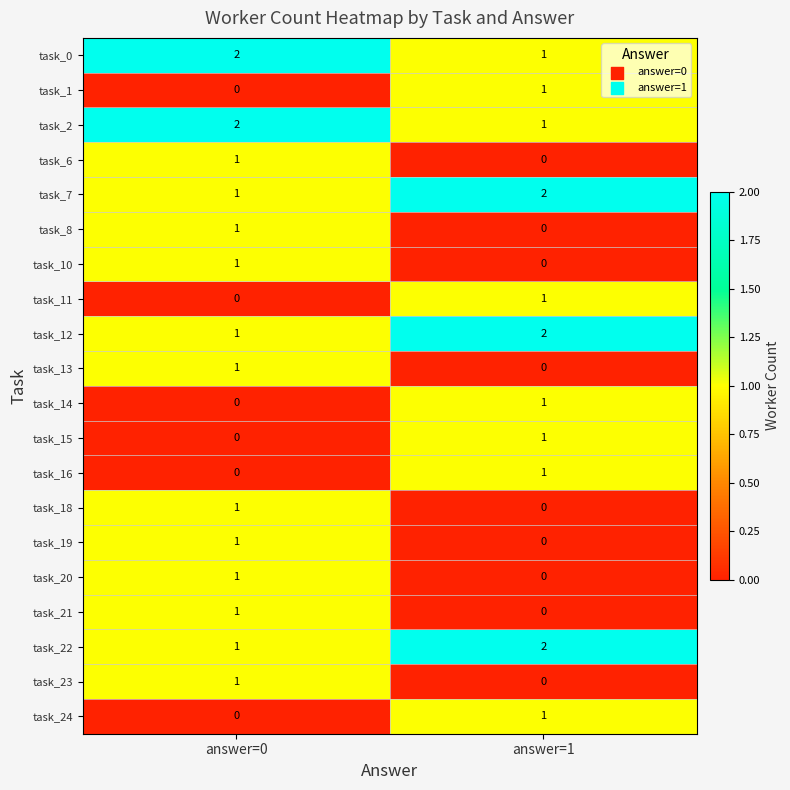

List the labels in order of task_0 value, largest first.

answer=0, answer=1